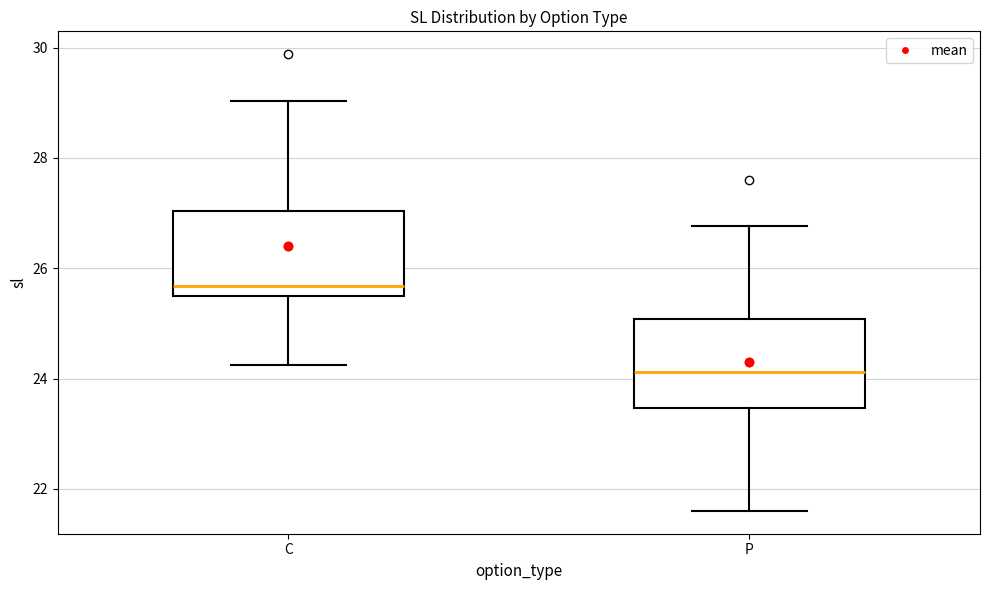

Which box's median line is the highest?

C